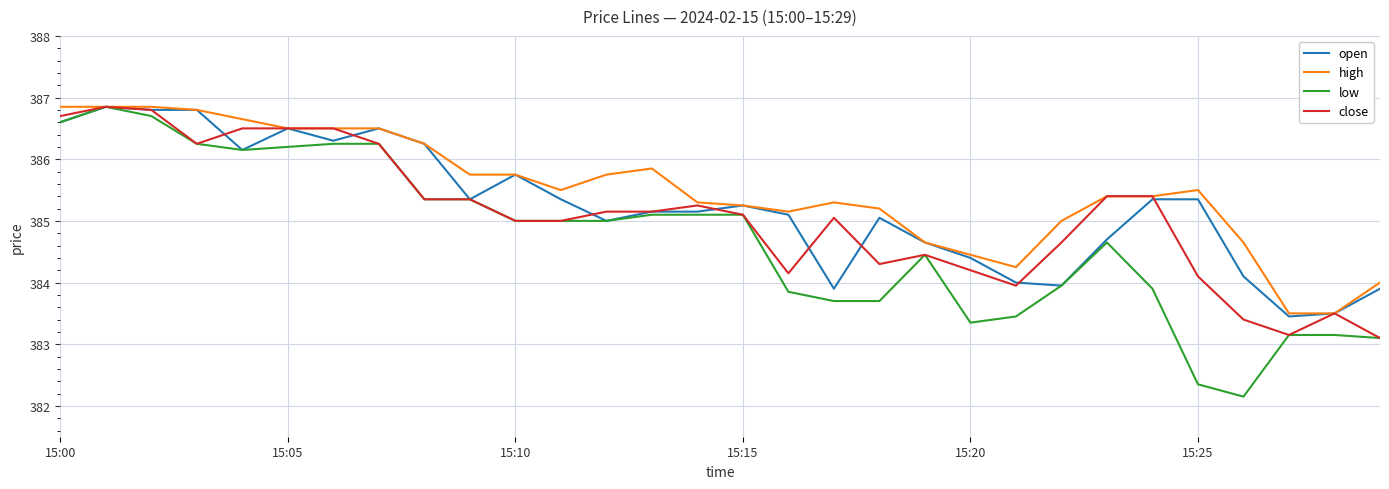

Which series has the widest spread of values?

low